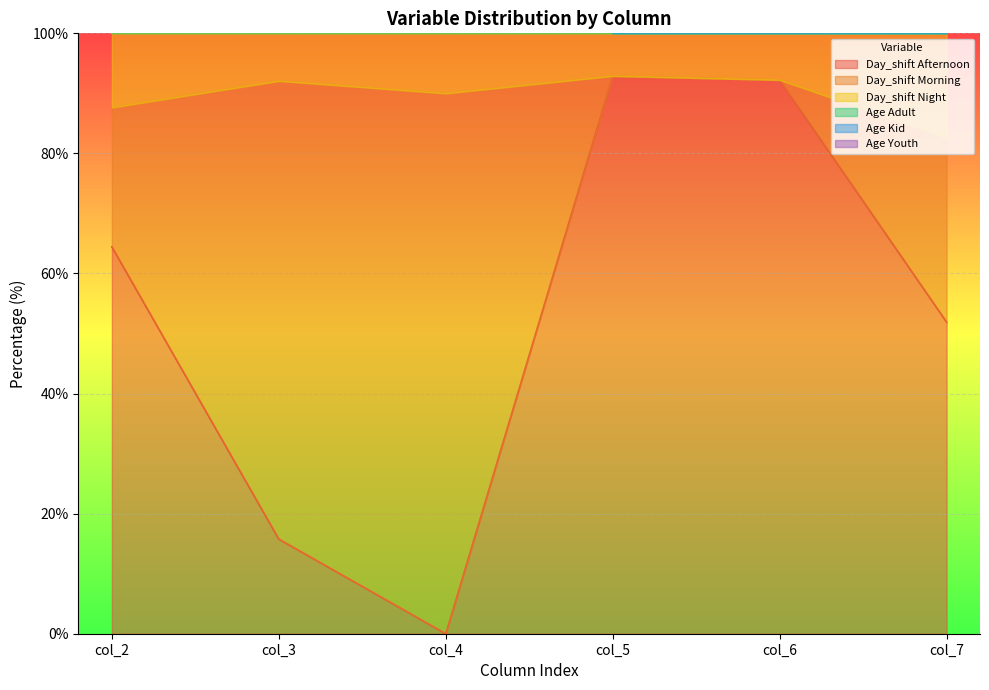

True or false: Age Adult and Day_shift Afternoon intersect in this chart.

False